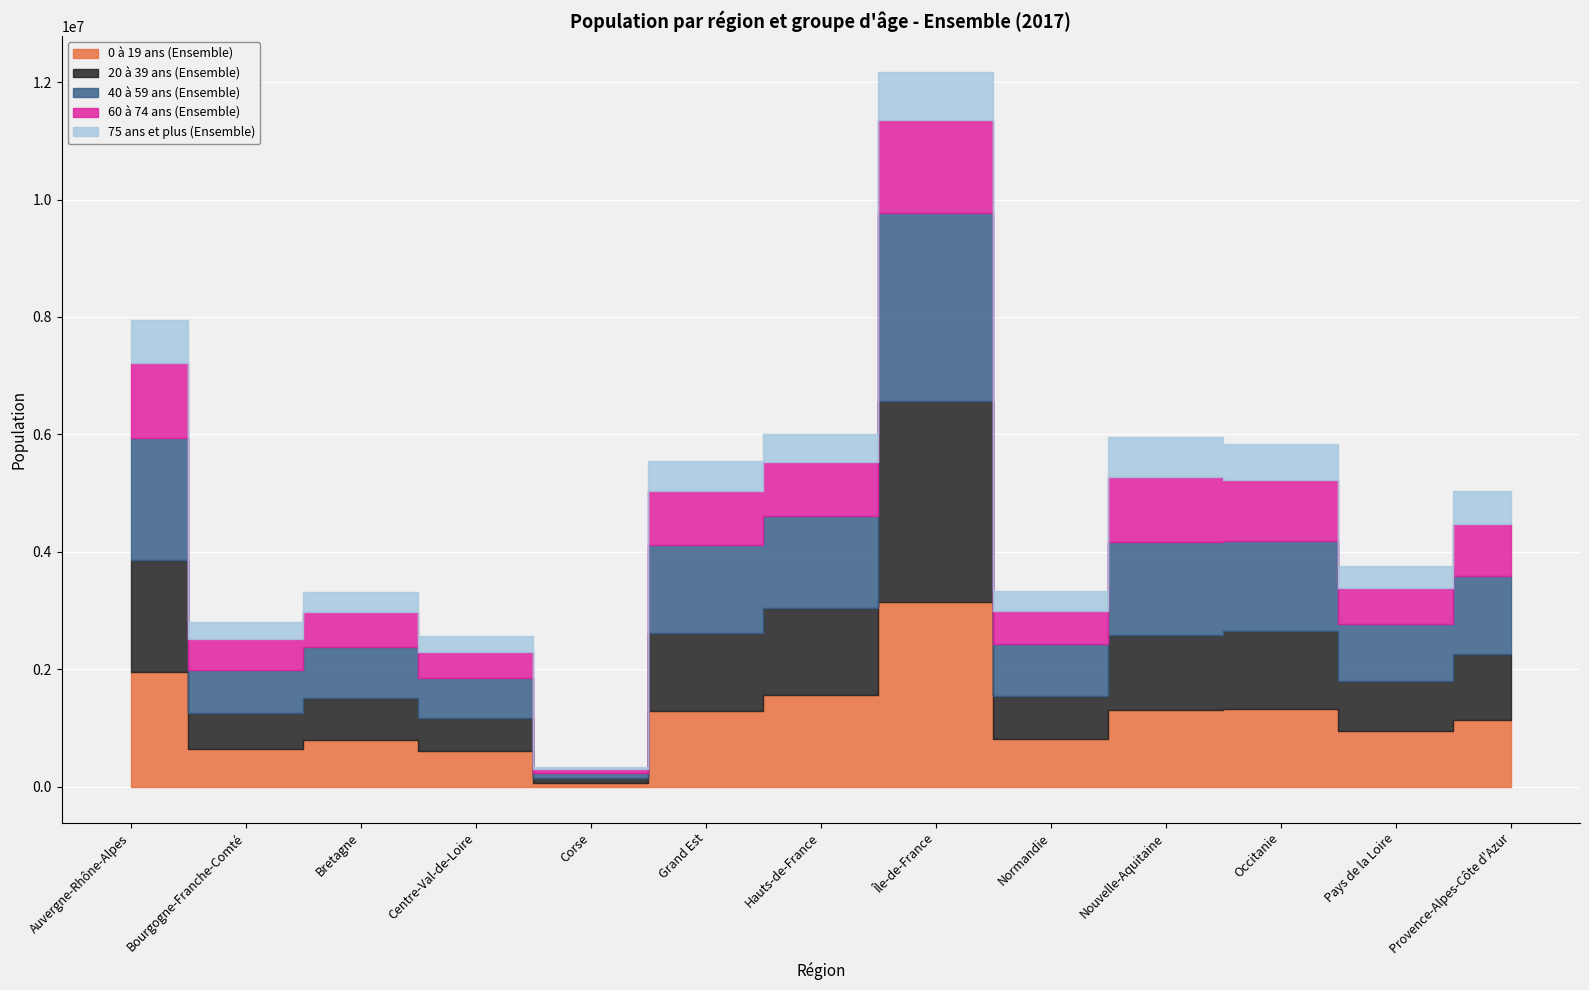

How many interior local peaks does the 75 ans et plus (Ensemble) series have?

4